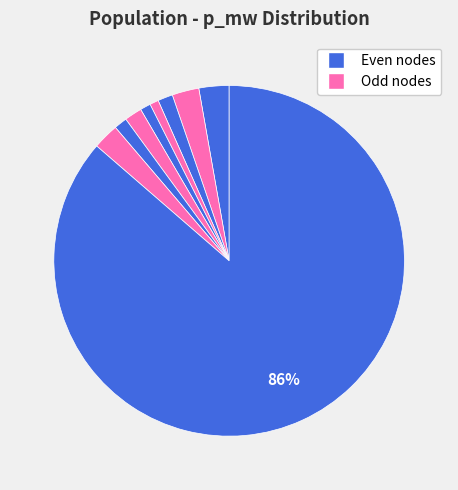

Is there any slice that represents more than half of the pie?

Yes